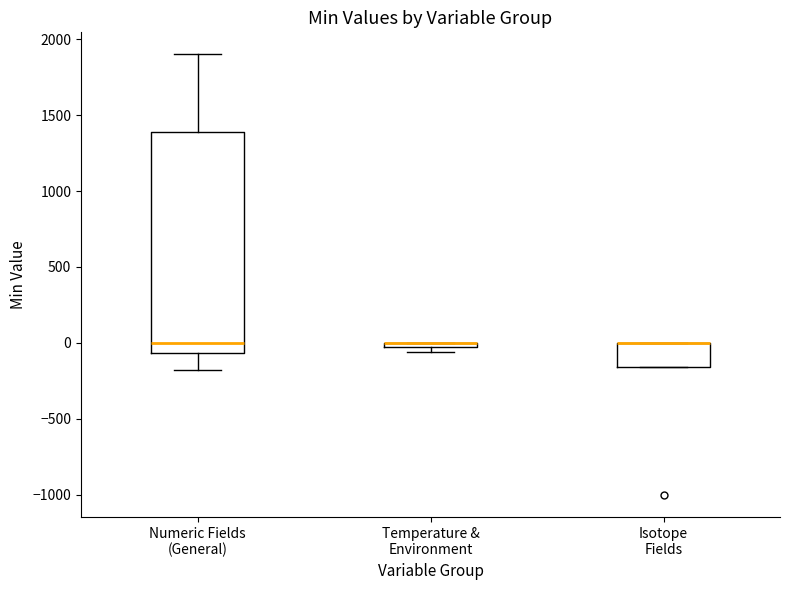

Comparing the boxes themselves (not the whiskers), which one is the tallest?

Numeric Fields (General)